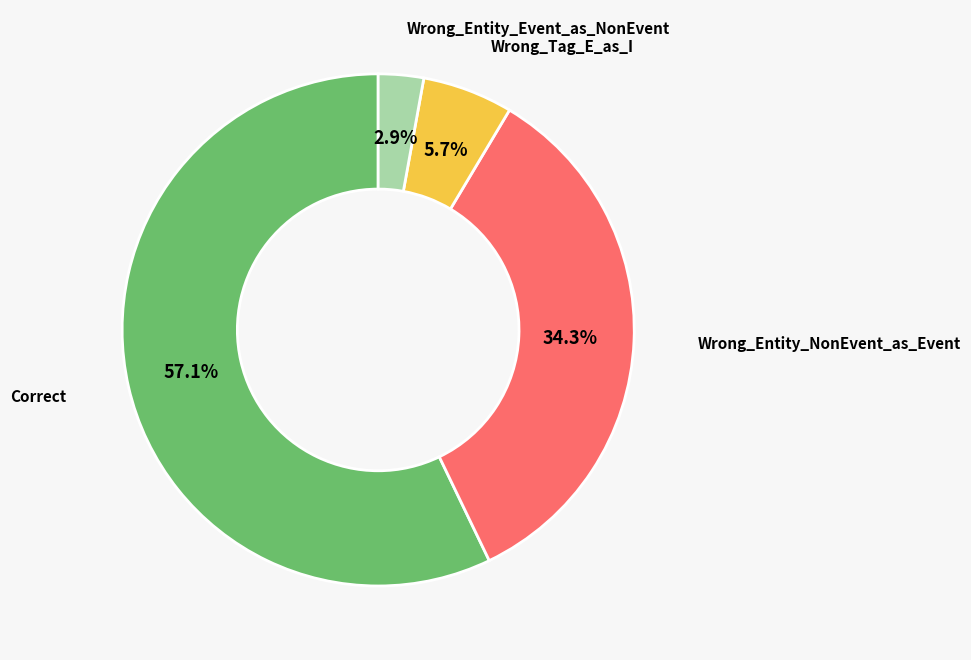

Does any single category account for the majority?

Yes